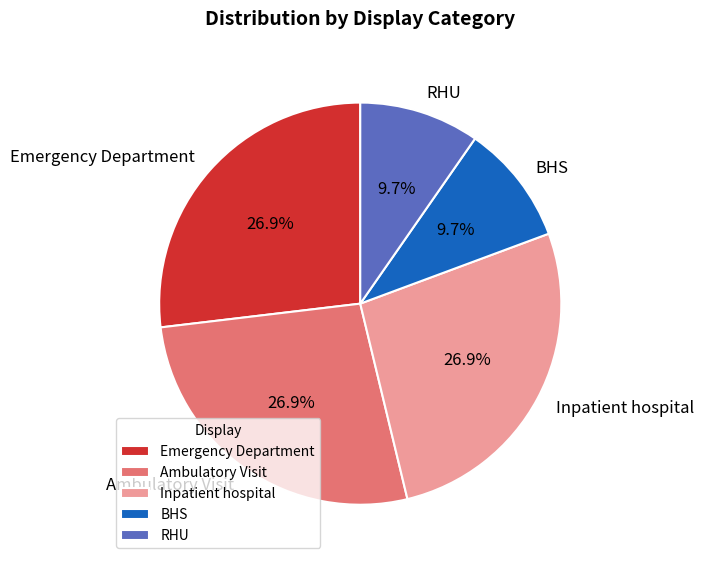

What percentage is the Ambulatory Visit slice, to the nearest percent?

27%